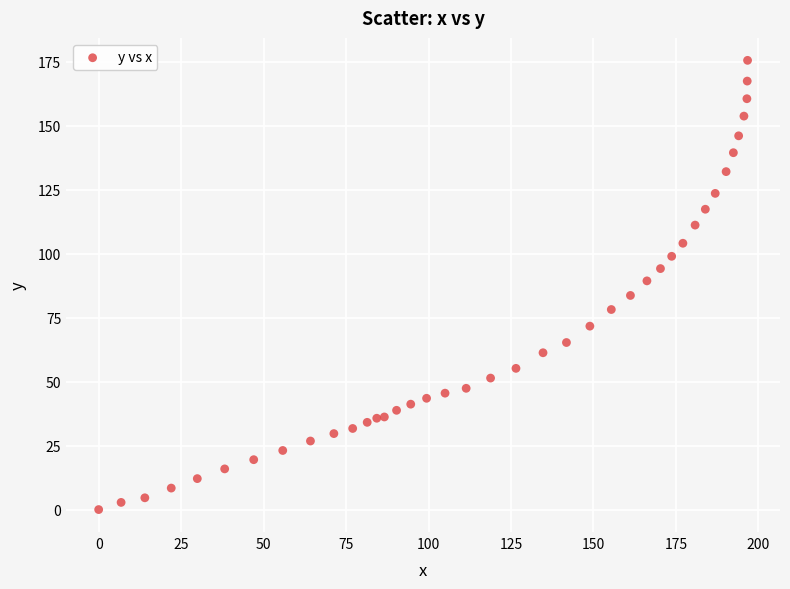

What is the range of X values (max minus min)?

196.7